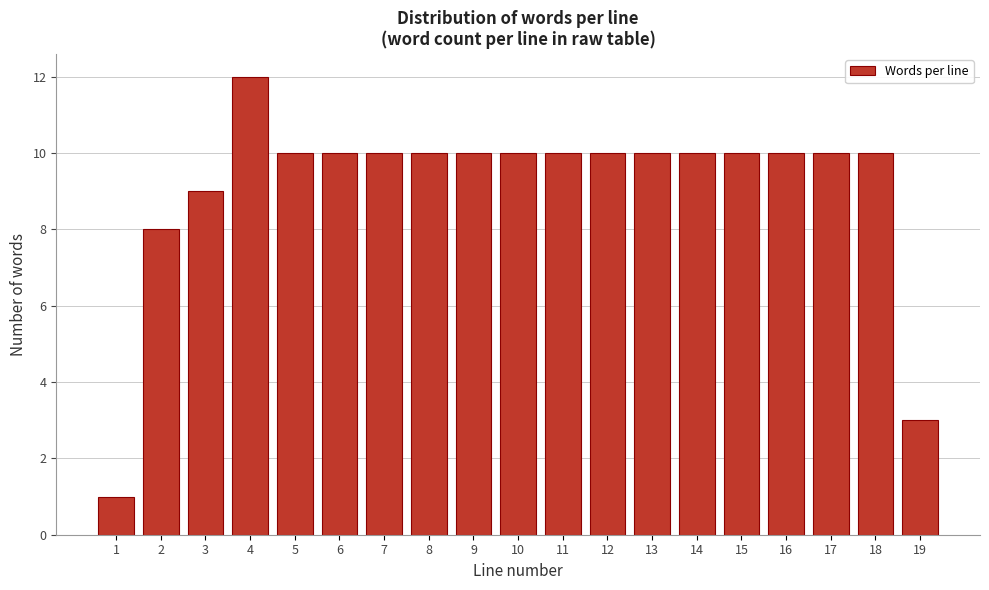

Reading left to right, list all the values displayed in this chart.

1=1	2=8	3=9	4=12	5=10	6=10	7=10	8=10	9=10	10=10	11=10	12=10	13=10	14=10	15=10	16=10	17=10	18=10	19=3